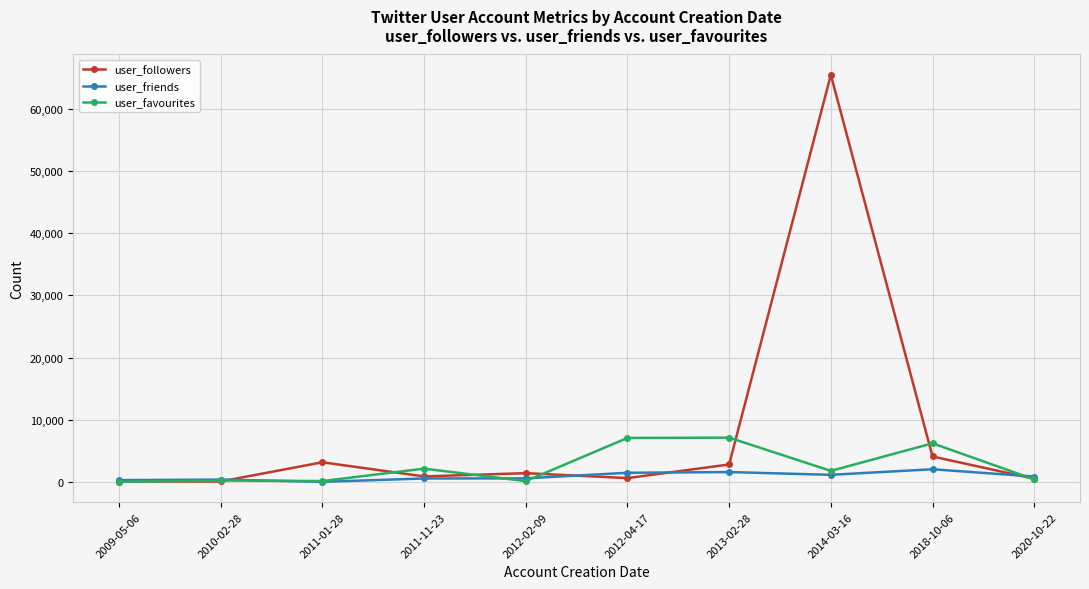

What is the difference between the maximum and minimum values in the user_followers series?

65327